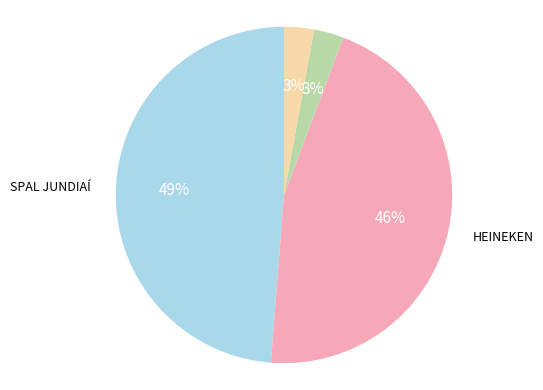

To the nearest percent, what is the difference between the largest and smallest slice percentages?

46%